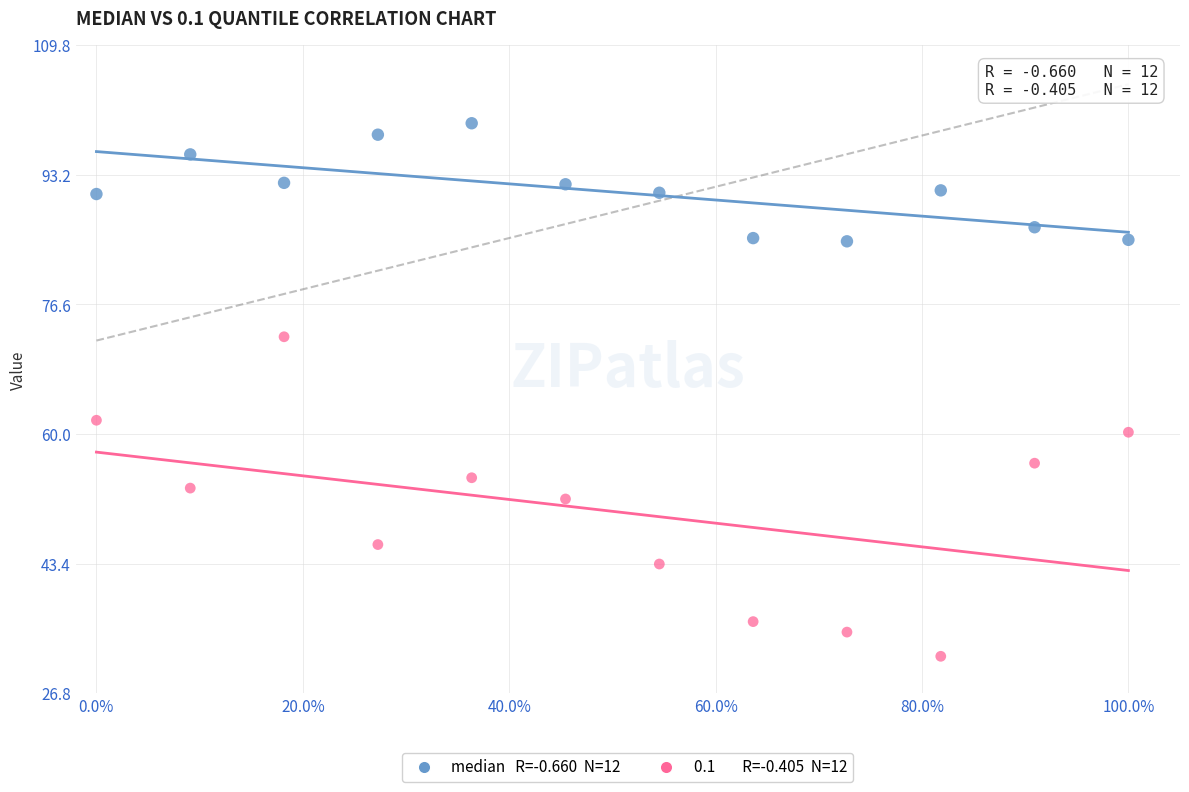

Across all series, what Y value is closest to 65?

61.8